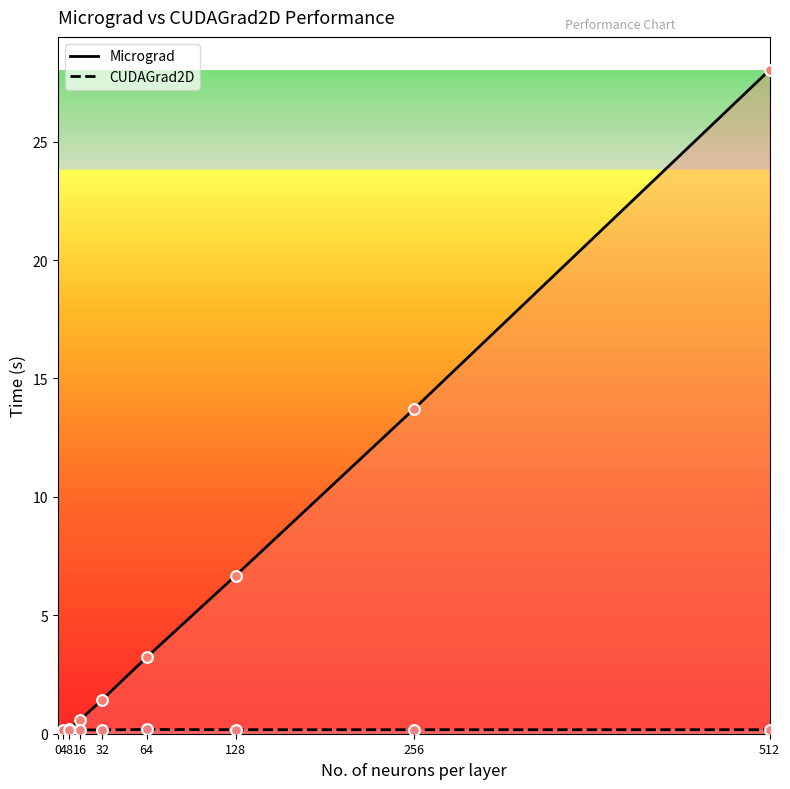

What is the total value across all series at 256?

13.9